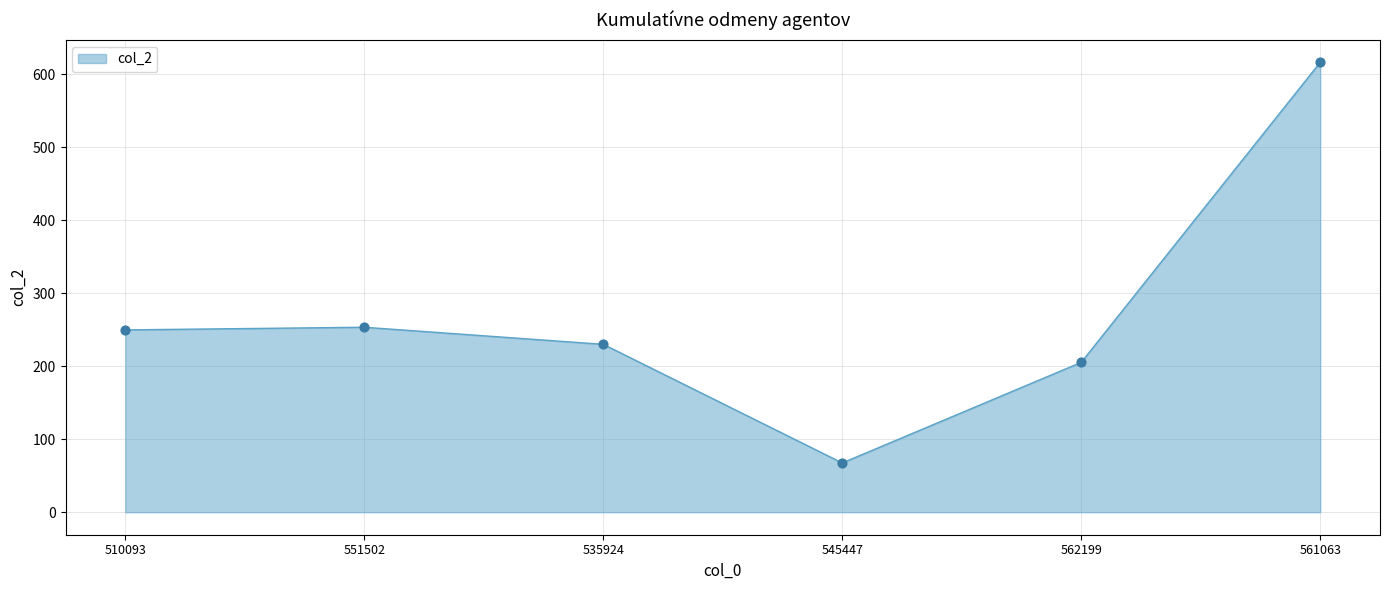

Between 562199 and 535924, which is larger?

535924